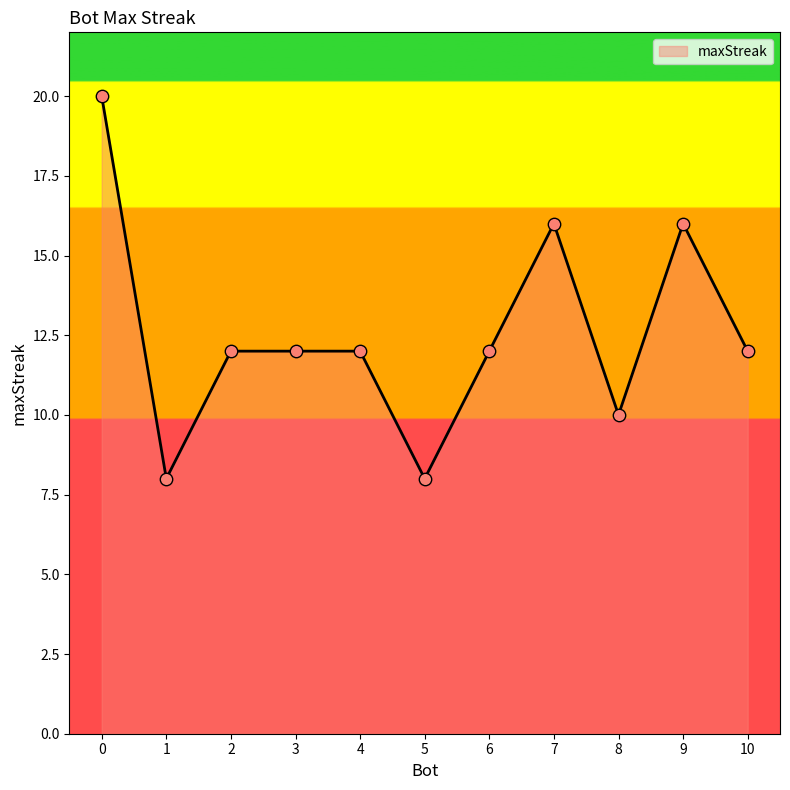

What is the change in value from 4 to 5?

-4